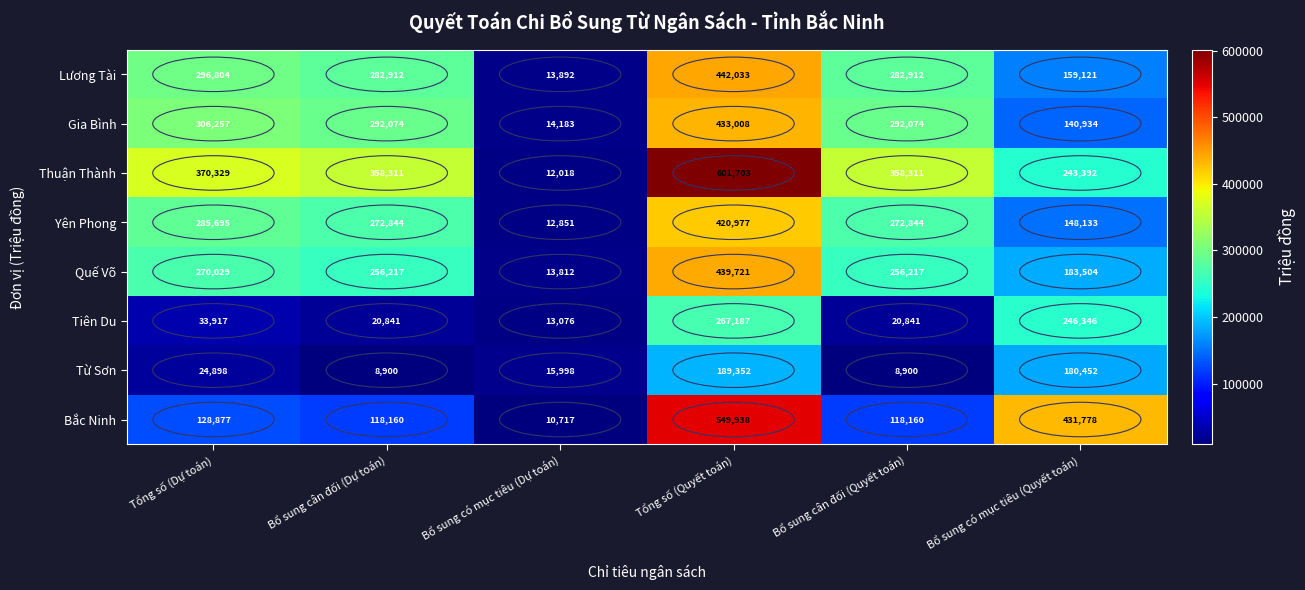

At Bổ sung có mục tiêu (Dự toán), list the series in order from smallest to largest.

Bắc Ninh, Thuận Thành, Yên Phong, Tiên Du, Quế Võ, Lương Tài, Gia Bình, Từ Sơn